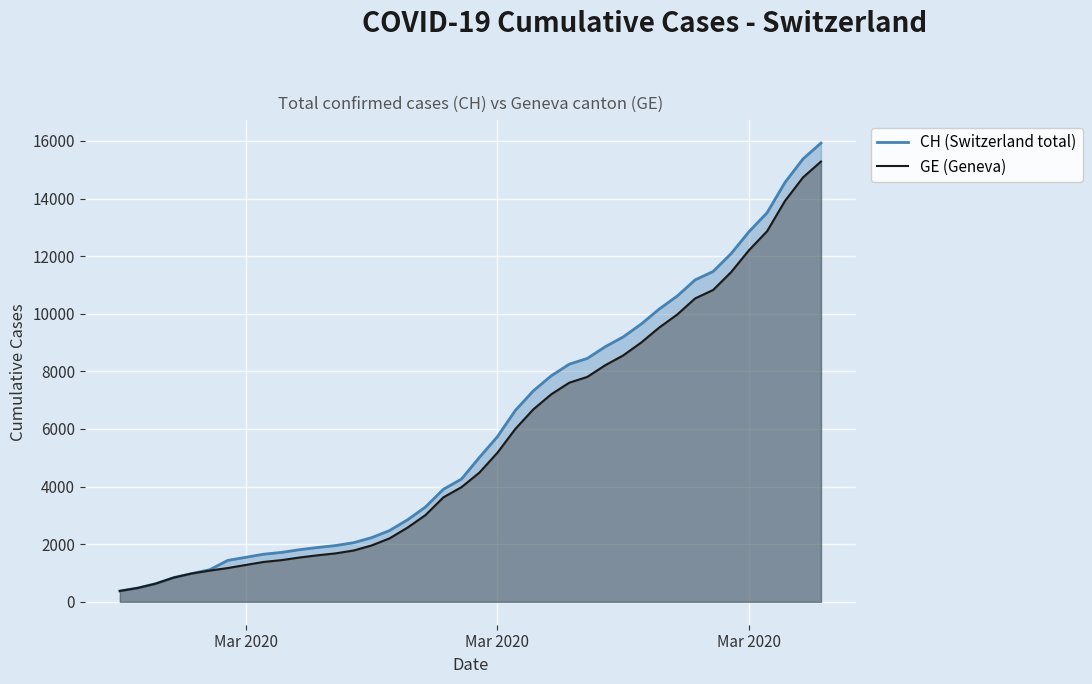

Which series has the largest range (max minus min)?

CH (Switzerland total)